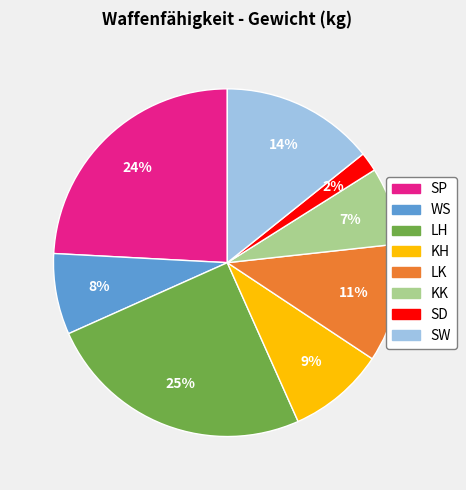

What percentage is the SP slice, to the nearest percent?

24%